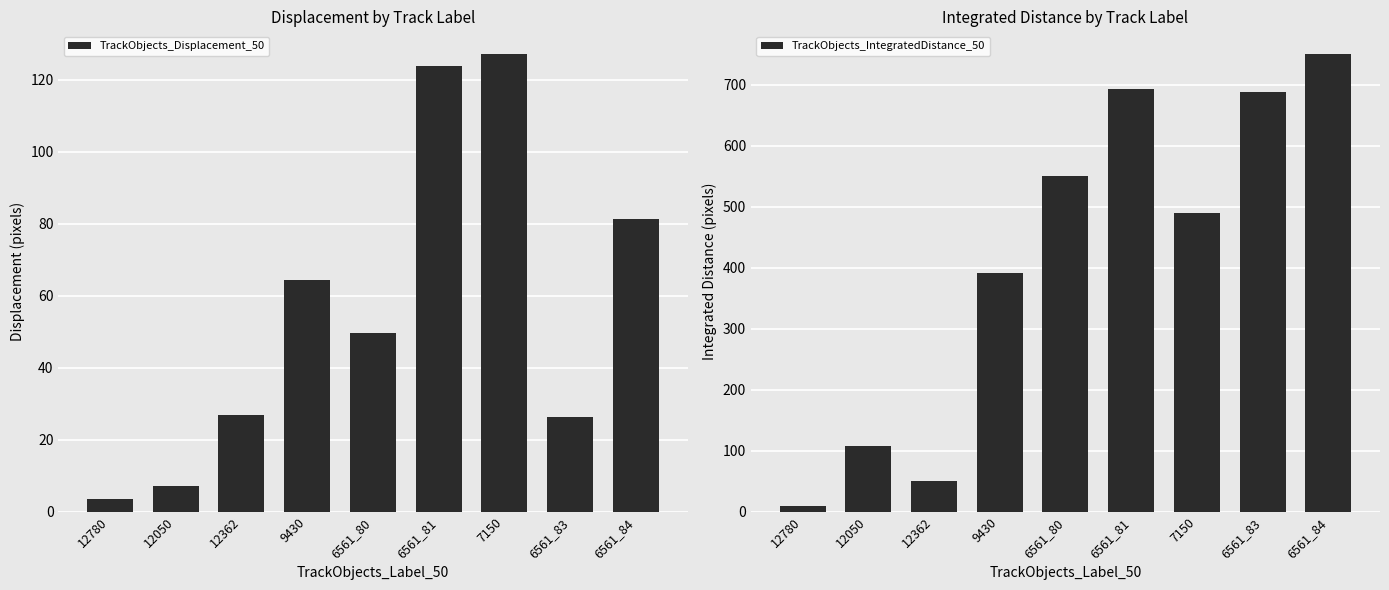

List the series in order of their overall mean, highest first.

TrackObjects_IntegratedDistance_50, TrackObjects_Displacement_50